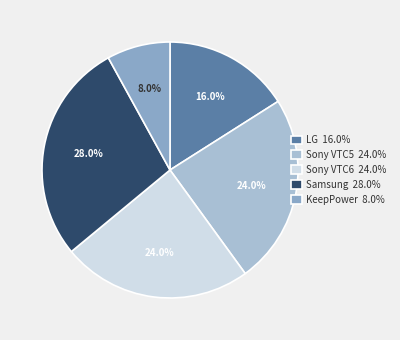

Approximately how many times larger is the value at LG compared to Sony VTC6?

0.7